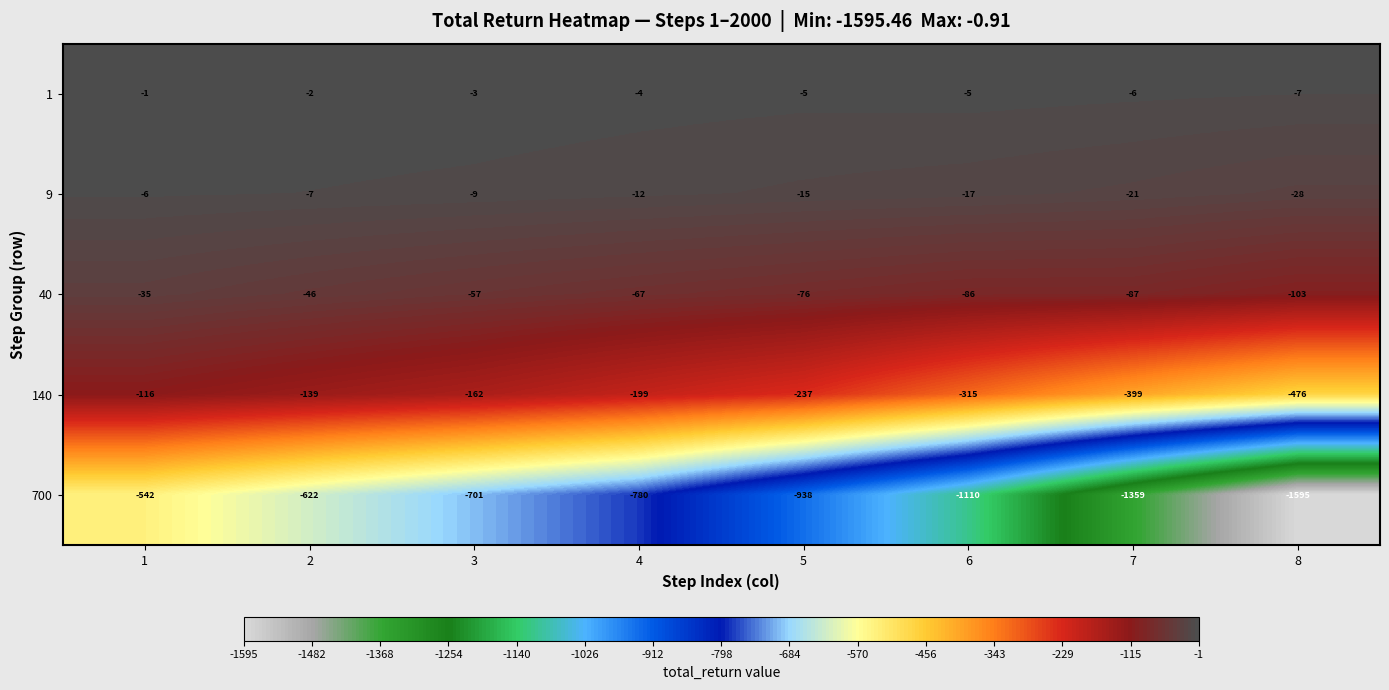

Read the 700 value at 8, to the nearest 50.

-1600